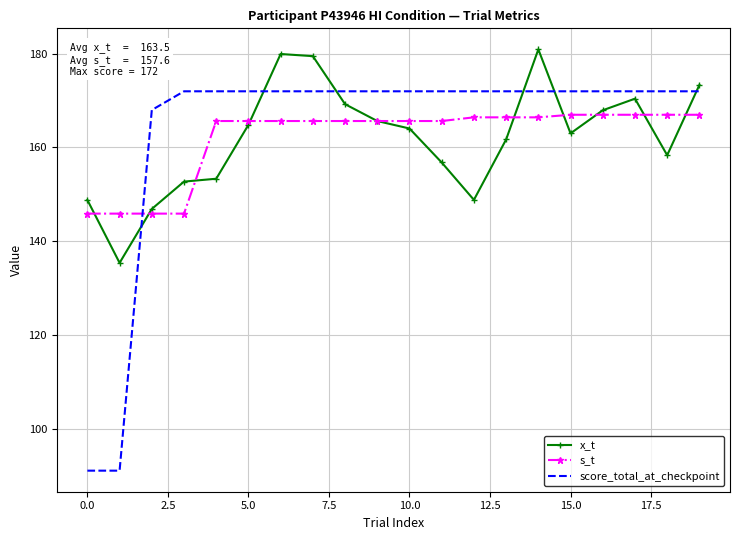

True or false: score_total_at_checkpoint and s_t intersect in this chart.

True